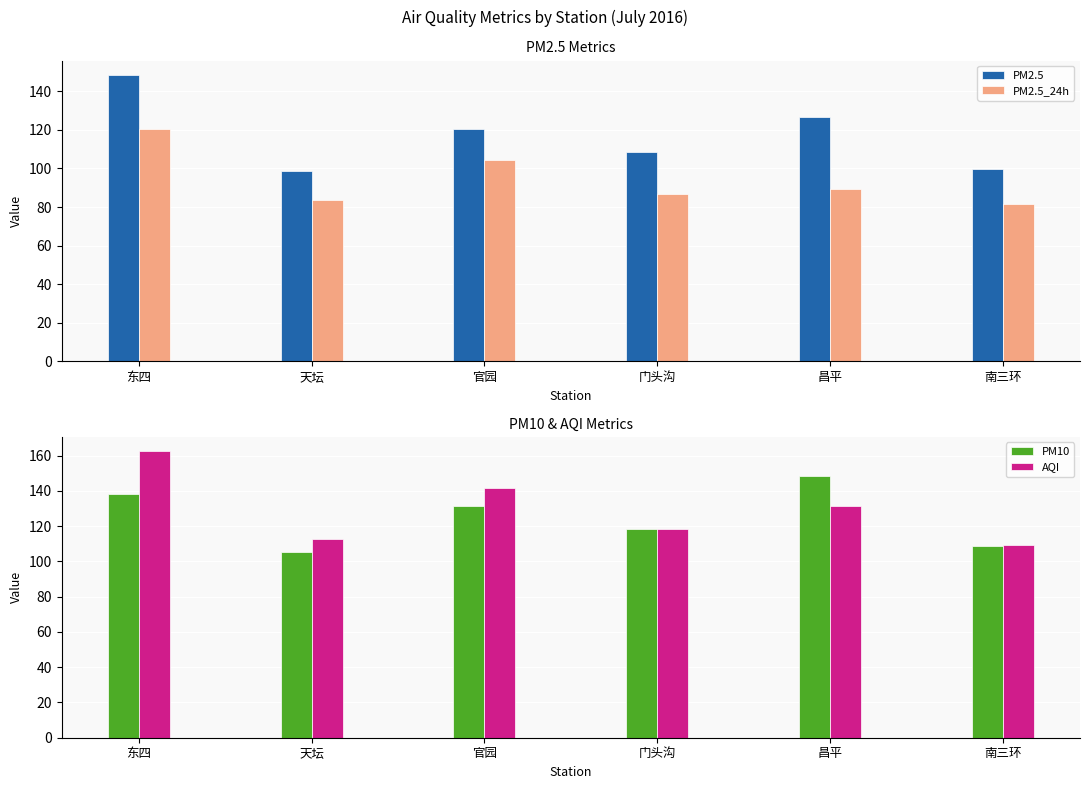

Is it true that PM2.5 equals 166.0 at 昌平?

False